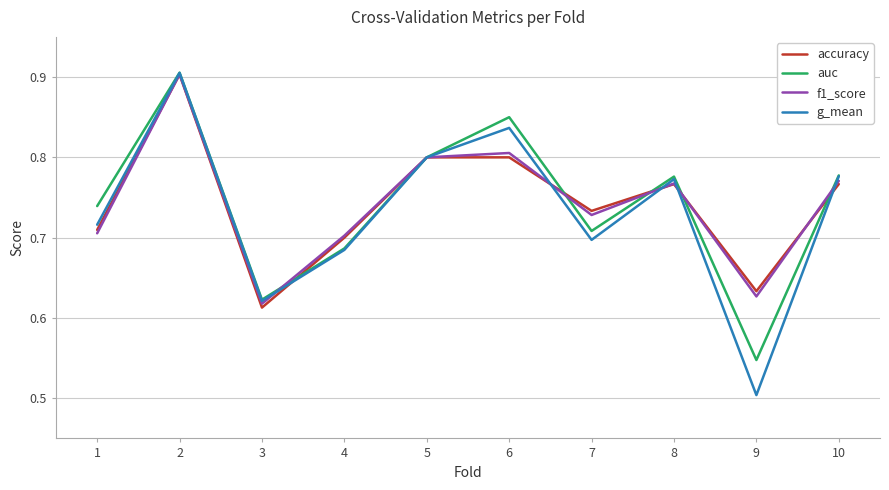

The value of f1_score at 1 is 0.3. True or false?

False